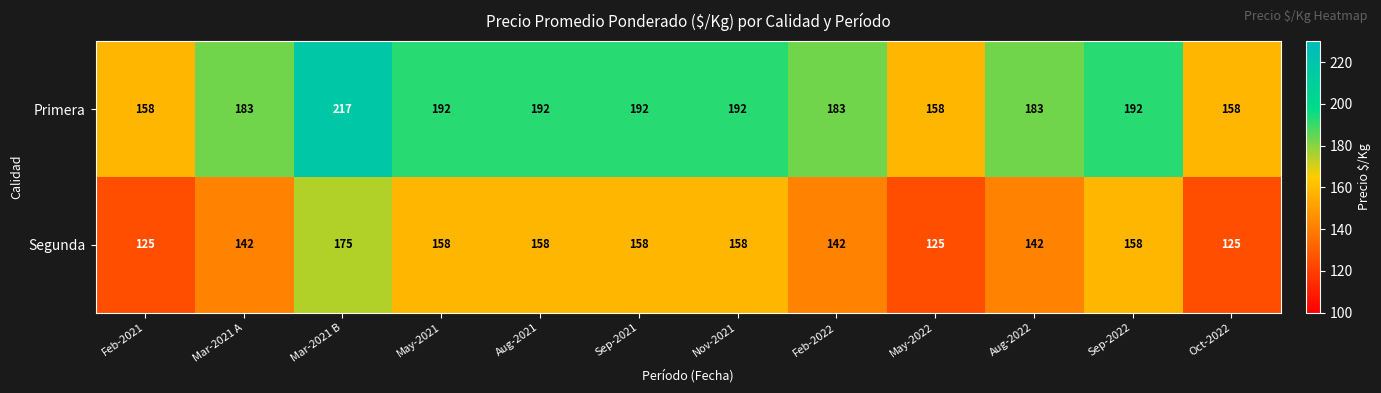

What is the average value of the Primera series?

183